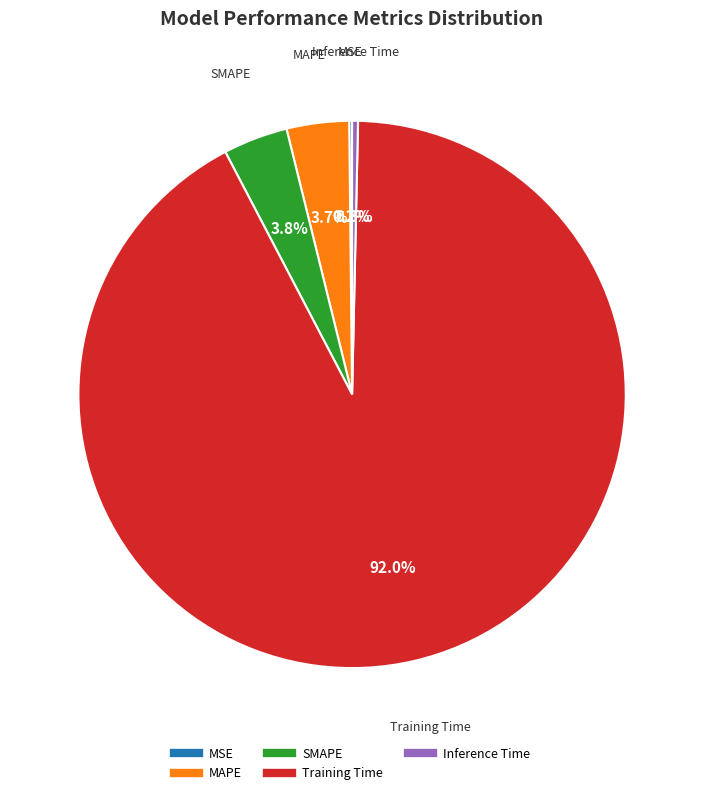

Which has a higher value, Training Time or MAPE?

Training Time